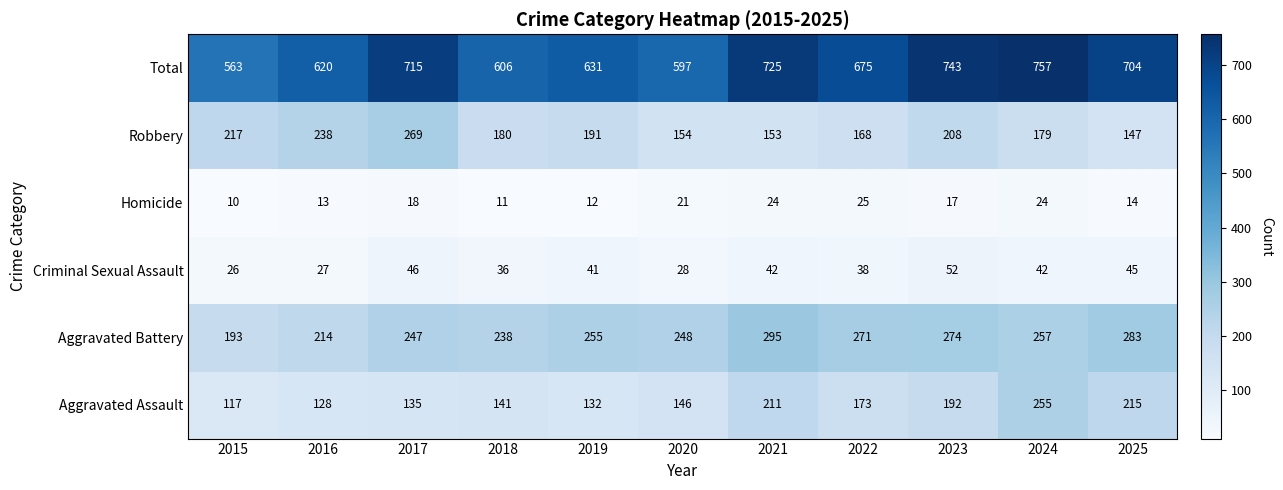

List the series in order of their peak value, highest first.

Total, Aggravated Battery, Robbery, Aggravated Assault, Criminal Sexual Assault, Homicide